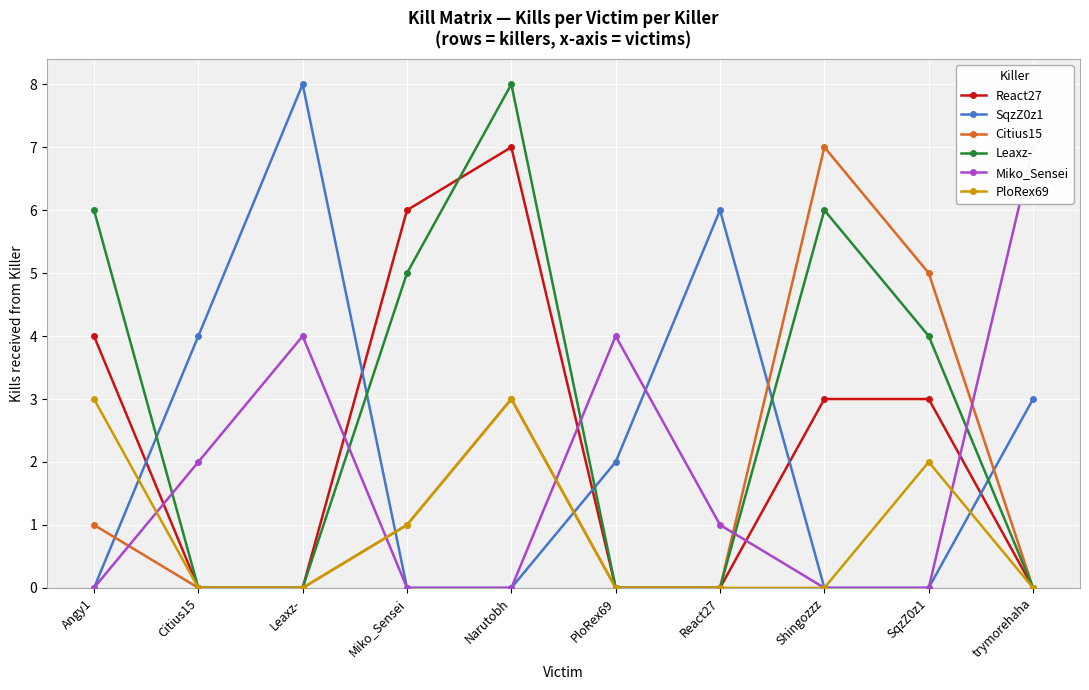

List the series in order of their peak value, highest first.

SqzZ0z1, Leaxz-, React27, Citius15, Miko_Sensei, PloRex69